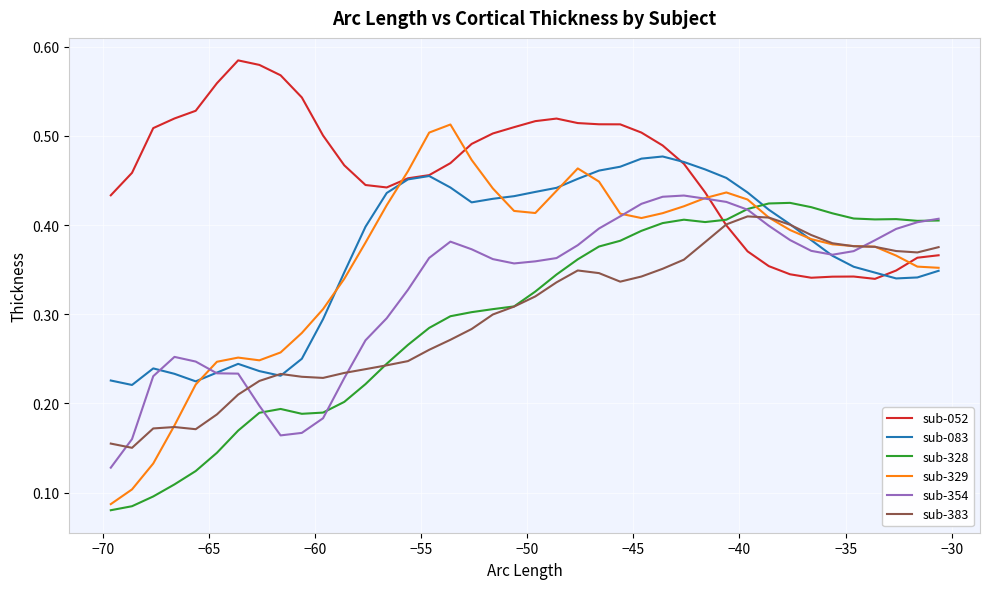

Which series has the largest range (max minus min)?

sub-329